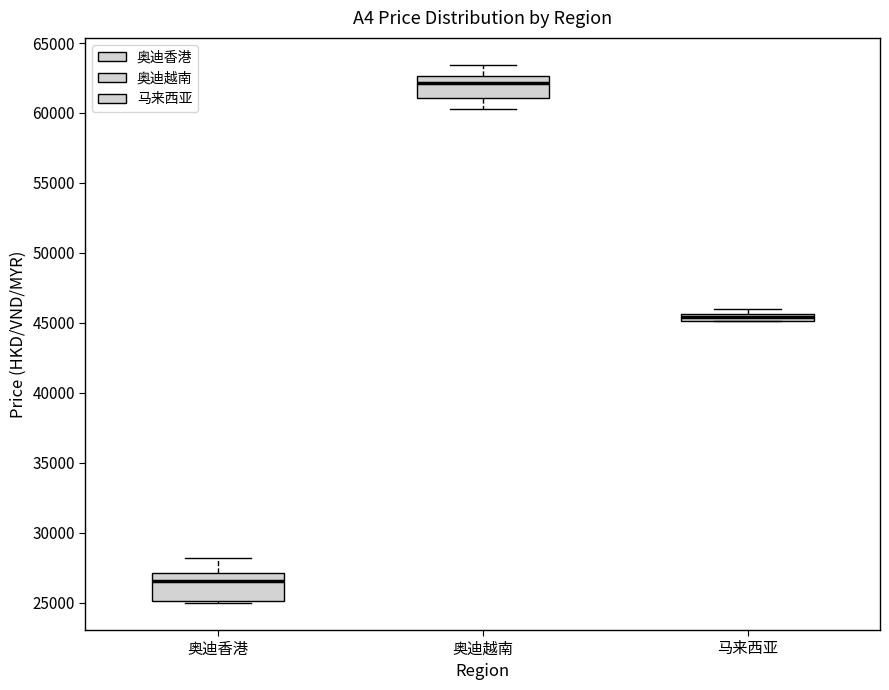

Which box's median line is the lowest?

奥迪香港